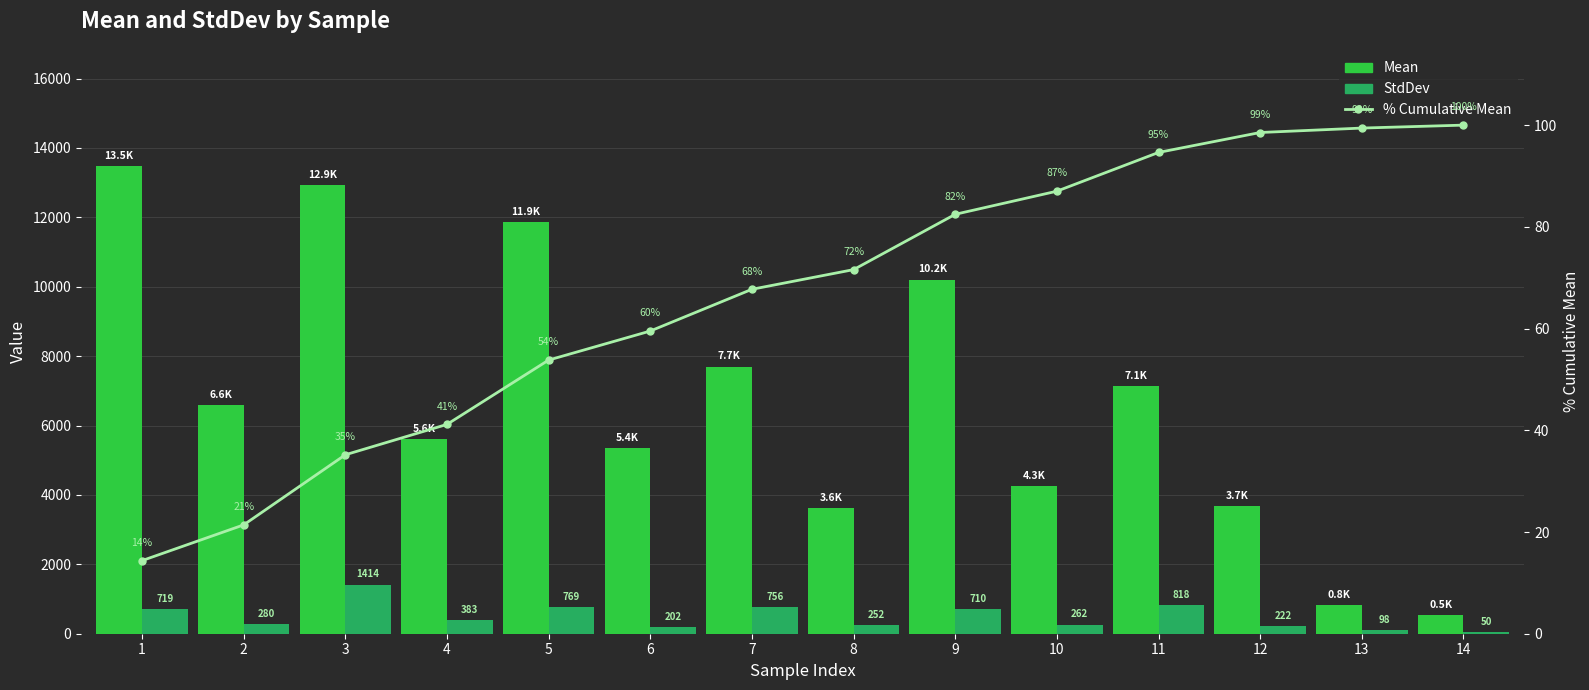

List the series in order of their peak value, highest first.

Mean, StdDev, % Cumulative Mean